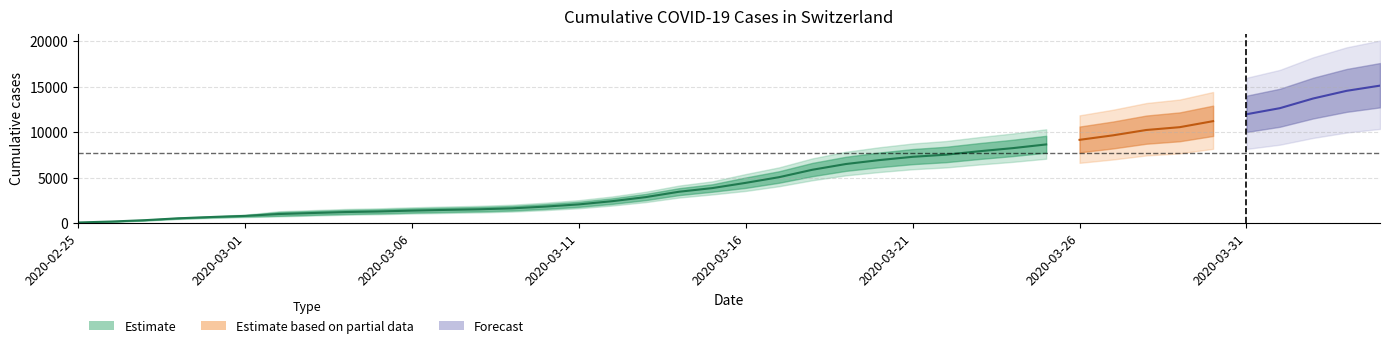

What is the label of the 35th point from the right?

2020-03-01